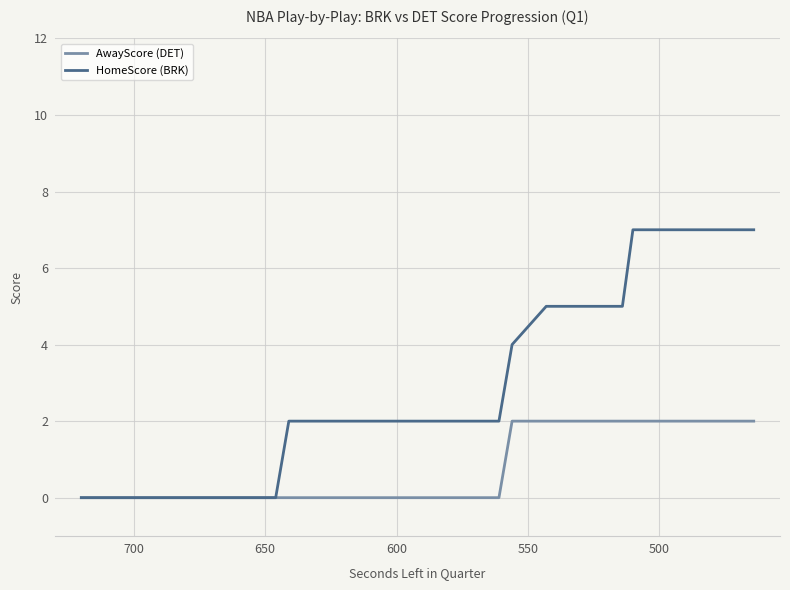

Reading left to right, list all the values displayed in this chart.

AwayScore (DET): 0	0	0	0	0	0	0	0	0	0	0	0	0	0	0	0	0	0	0	0	2	2	2	2	2	2	2	2	2	2	2	2	2	2	2	2	2	2	2	2
HomeScore (BRK): 0	0	0	0	0	0	0	0	0	0	2	2	2	2	2	2	2	2	2	2	4	4	4	5	5	5	5	5	5	5	7	7	7	7	7	7	7	7	7	7